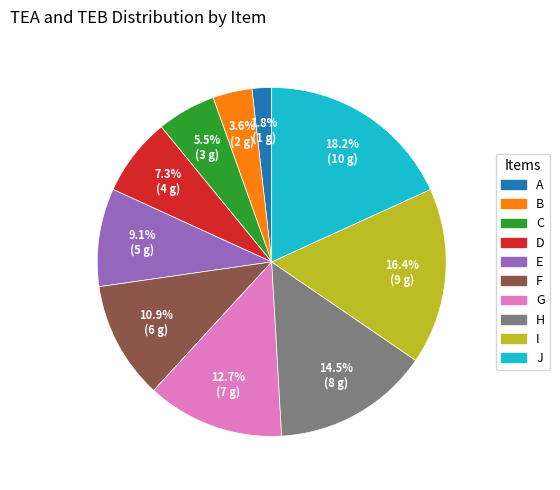

Which category has the smallest portion of the pie?

A